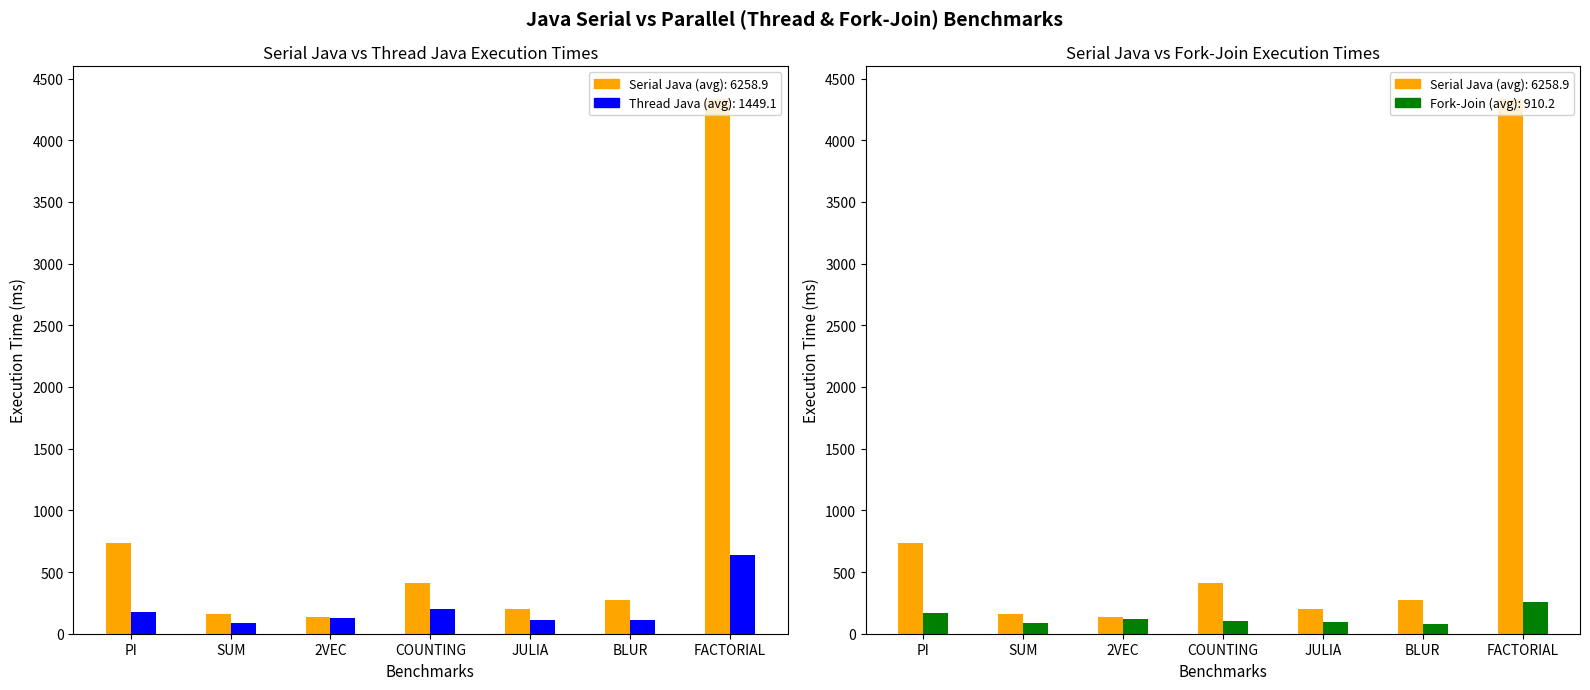

How many values in the Serial Java series are below 276?

3